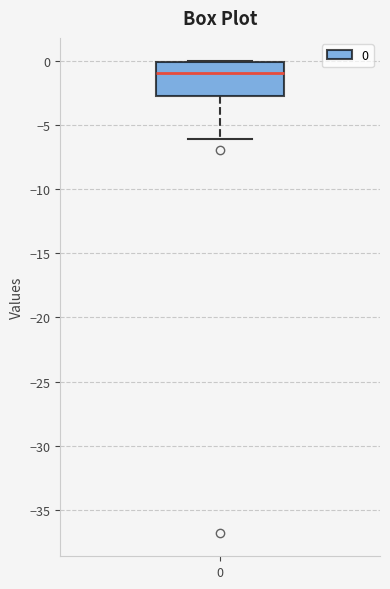

Where is the upper edge of the box at x = 0 on the y-axis? The values are not printed on the chart, so give them approximately, as read against the axis.

0.0